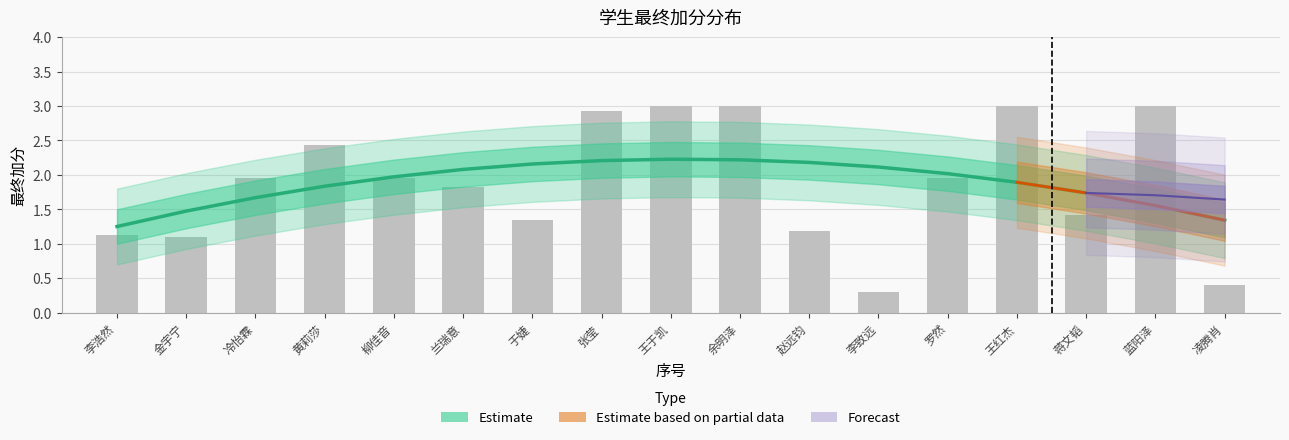

The value at 17 is 0.4. True or false?

True